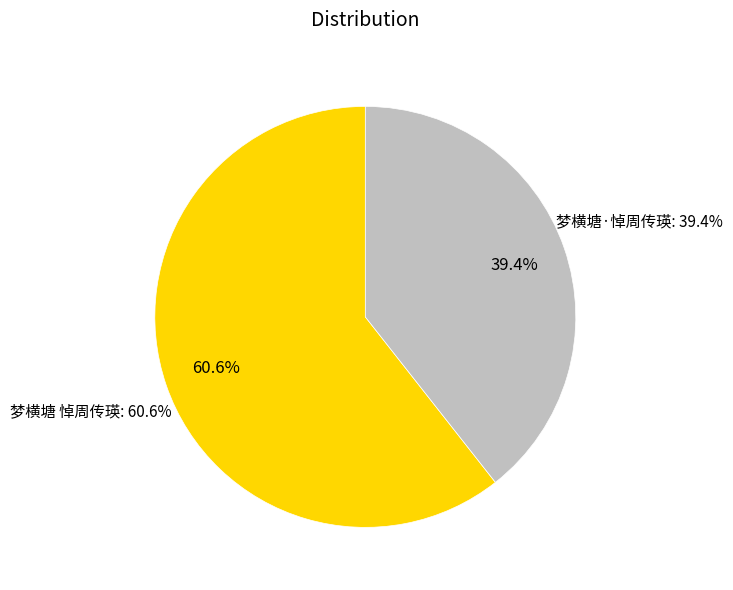

Rank the categories by value from highest to lowest.

梦横塘 悼周传瑛, 梦横塘·悼周传瑛